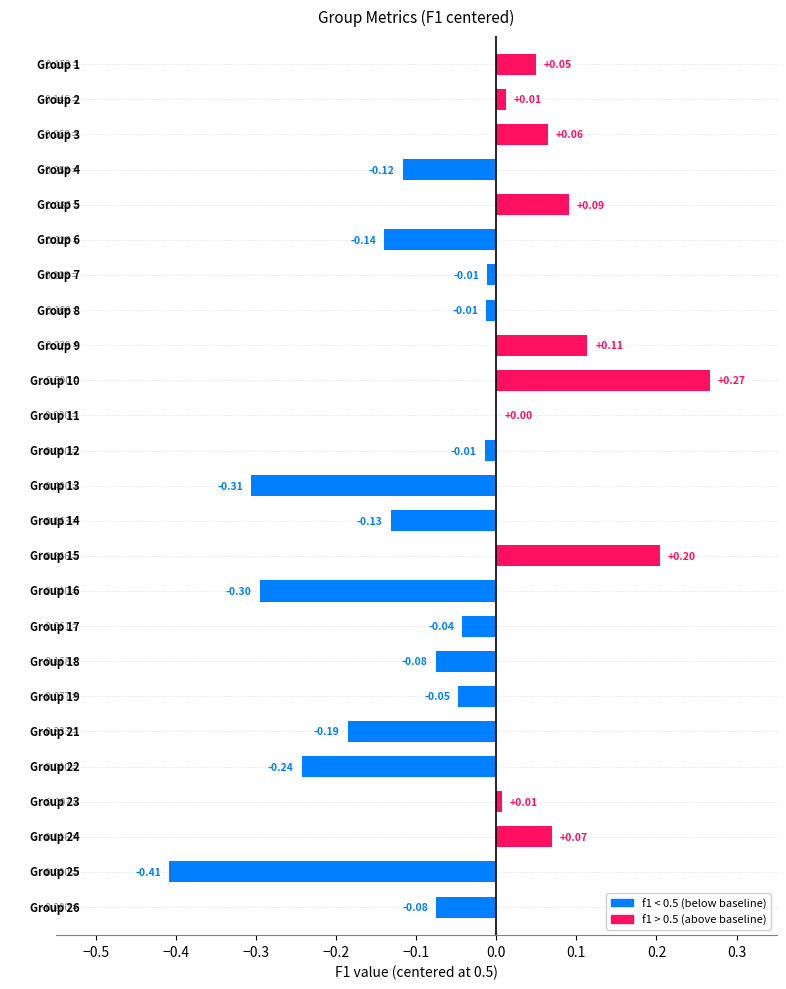

Are the bars horizontal?

Yes